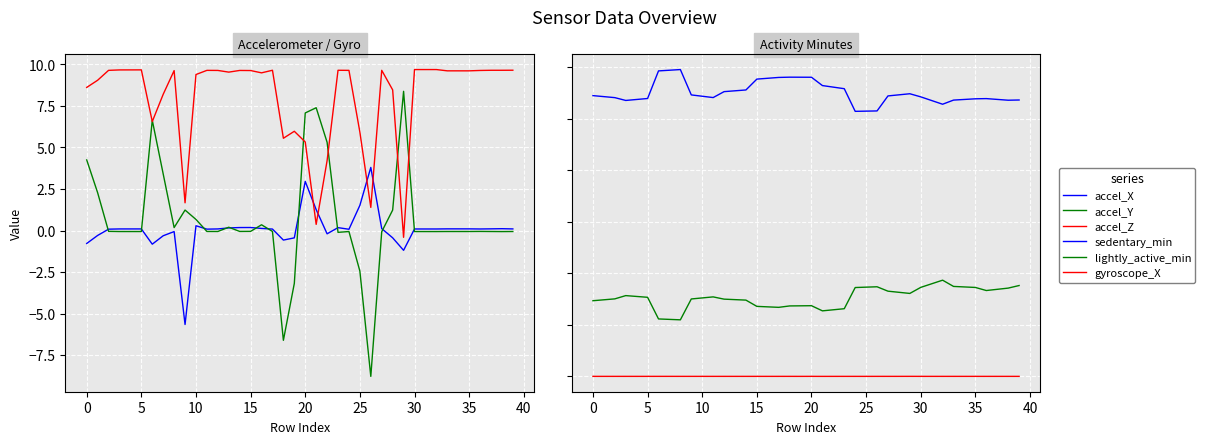

Reading left to right, what are all the values shown in this chart?

accel_X: -0.8	-0.3	0.1	0.1	0.1	0.1	-0.8	-0.3	-0.1	-5.7	0.3	0.1	0.1	0.2	0.2	0.2	0.1	0.1	-0.6	-0.4	3.0	1.3	-0.2	0.2	0.1	1.5	3.8	0.1	-0.4	-1.2	0.1	0.1	0.1	0.1	0.1	0.1	0.1	0.1	0.1	0.1
accel_Y: 4.3	2.3	-0.0	-0.1	-0.1	-0.1	6.6	3.4	0.2	1.2	0.7	-0.1	-0.1	0.2	-0.1	-0.1	0.3	-0.1	-6.6	-3.2	7.1	7.4	5.3	-0.1	-0.1	-2.4	-8.8	-0.1	1.2	8.4	-0.1	-0.1	-0.1	-0.1	-0.1	-0.1	-0.1	-0.1	-0.1	-0.1
accel_Z: 8.6	9.0	9.6	9.7	9.7	9.7	6.6	8.2	9.6	1.7	9.4	9.6	9.6	9.5	9.6	9.6	9.5	9.6	5.6	6.0	5.3	0.4	4.2	9.6	9.6	5.9	1.4	9.6	8.5	-0.4	9.7	9.7	9.7	9.6	9.6	9.6	9.6	9.6	9.6	9.6
sedentary_min: 1090.6	1086.7	1082.8	1071.9	1075.7	1079.4	1186.7	1189.3	1191.8	1093.4	1088.2	1083.1	1106.1	1109.4	1112.6	1154.8	1158.0	1161.3	1162.3	1162.1	1162.0	1129.7	1123.6	1117.5	1029.6	1030.3	1031.1	1089.5	1093.7	1097.9	1085.8	1071.5	1057.2	1073.2	1075.8	1078.2	1079.0	1075.9	1072.8	1073.6
lightly_active_min: 293.9	297.5	301.1	313.7	310.4	307.2	223.1	221.3	219.6	300.7	304.7	308.8	300.0	298.1	296.2	271.9	270.0	268.1	273.6	274.1	274.5	254.5	258.7	262.8	345.1	346.6	348.0	330.9	326.6	322.2	345.7	359.7	373.7	349.4	347.4	345.4	333.5	338.2	342.8	352.9
gyroscope_X: 0.0	0.0	0.0	0.0	0.0	0.0	0.0	0.0	0.0	0.0	0.0	-0.0	0.0	0.0	0.0	0.0	0.0	0.0	0.0	-0.0	0.0	-0.1	-0.0	0.0	0.0	-0.0	0.0	0.0	0.0	0.1	-0.0	-0.0	-0.0	0.0	0.0	0.0	0.0	0.0	0.0	0.0